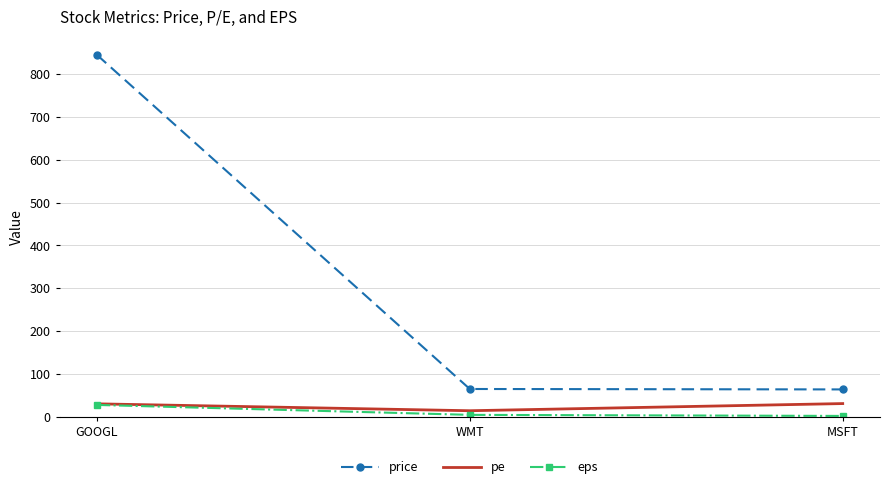

What is the difference between the maximum and minimum values in the eps series?

25.7